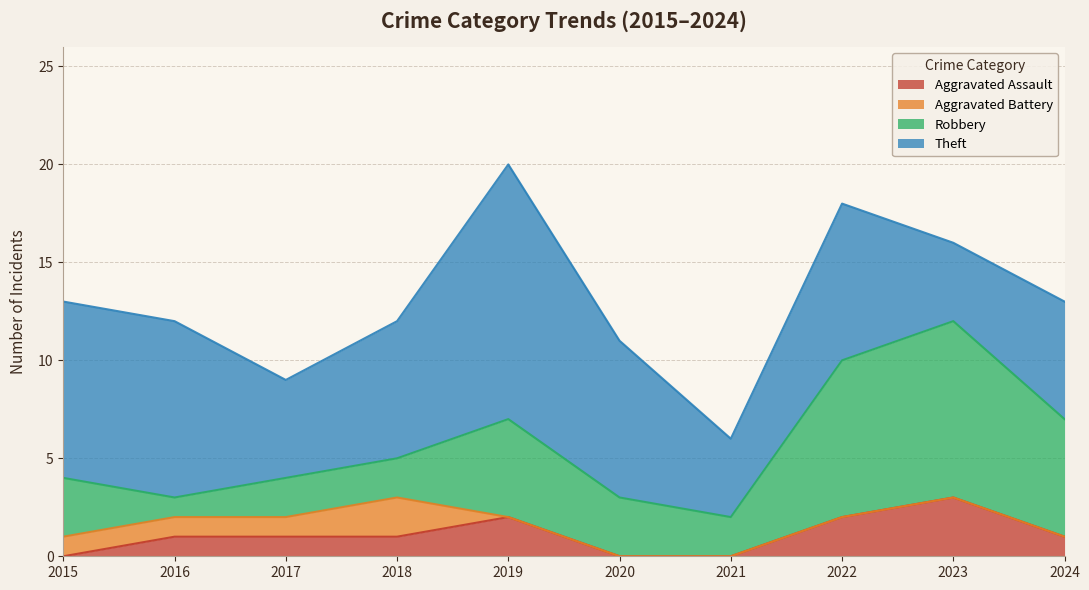

In Theft, how many points are higher than both neighbors (excluding endpoints)?

2